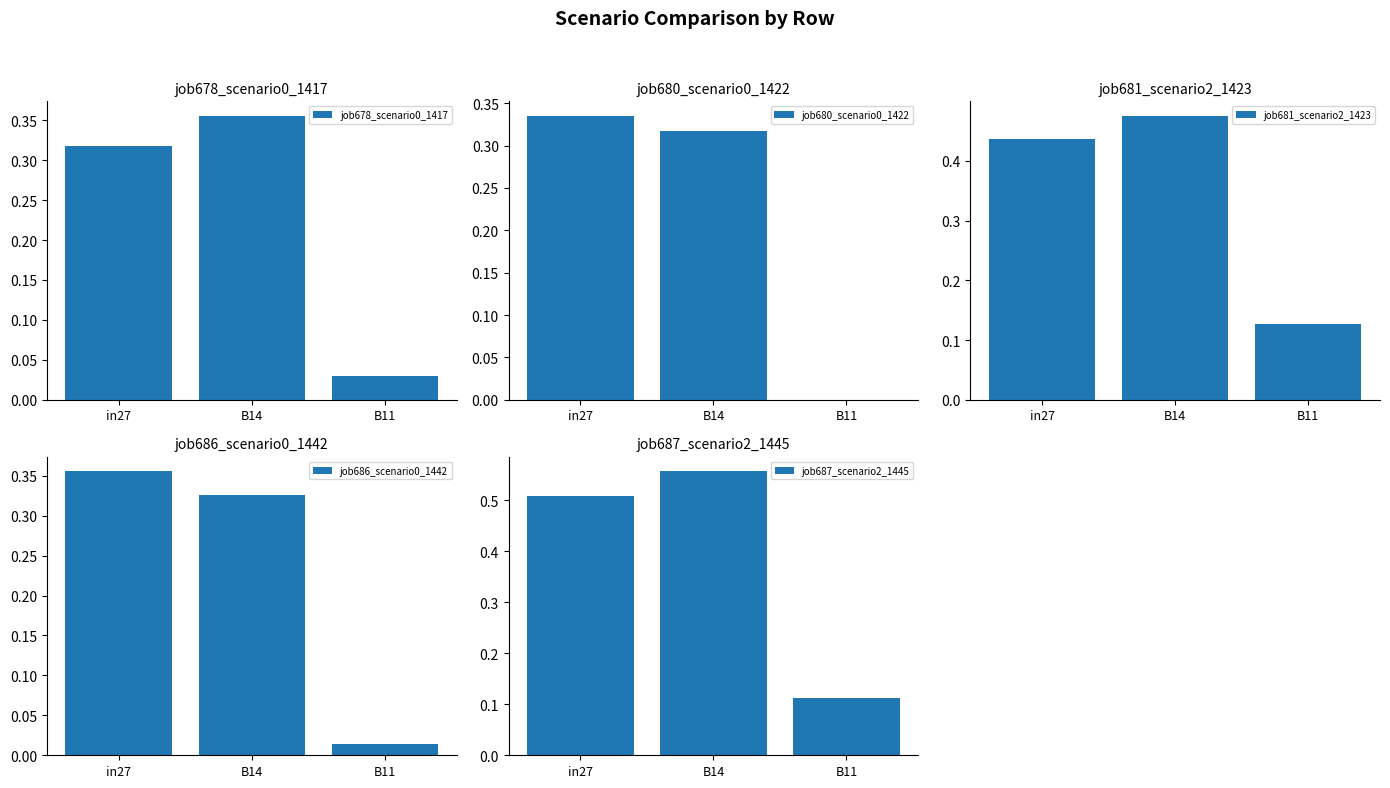

What is the highest value of the job680_scenario0_1422 series?

0.3